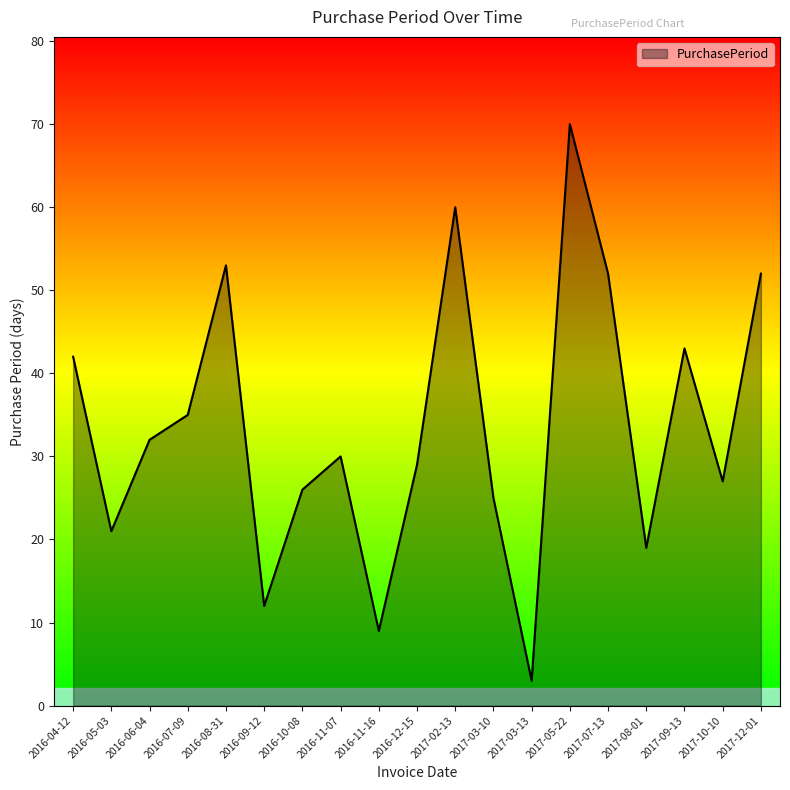

True or false: the data shows 21 at 2016-05-03.

True